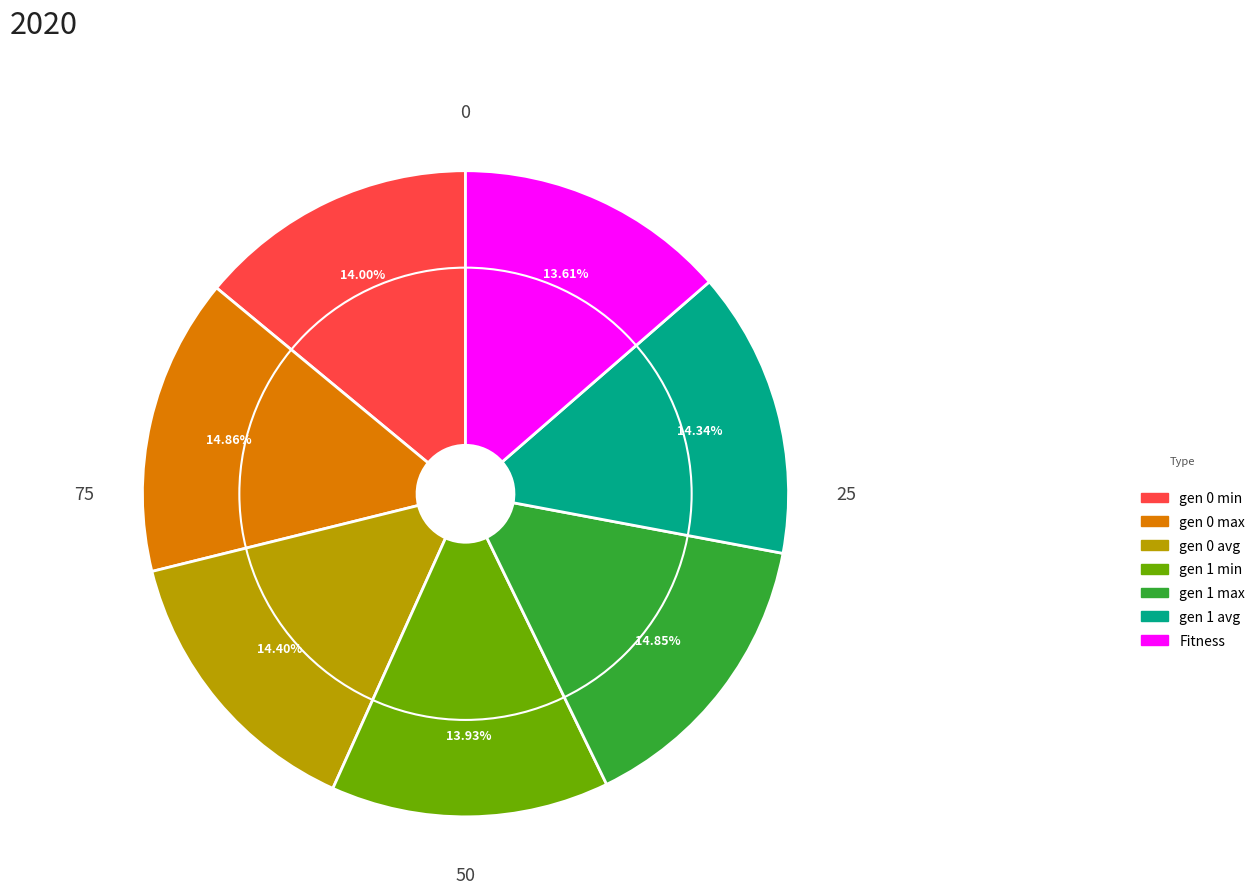

How many slices are in this pie chart?

7